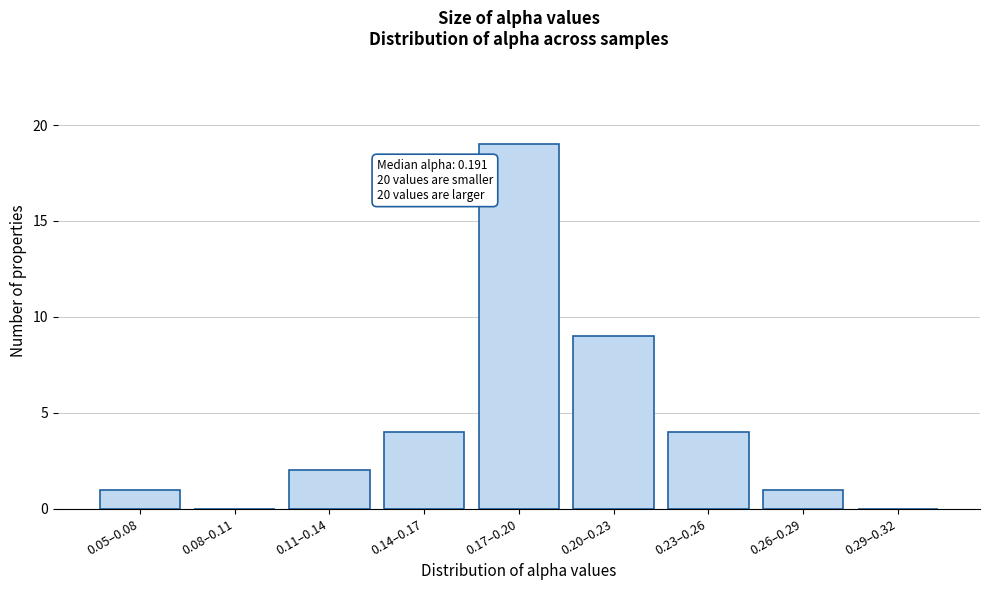

Reading right to left, what are all the values shown in this chart?

0.29–0.32=0	0.26–0.29=1	0.23–0.26=4	0.20–0.23=9	0.17–0.20=19	0.14–0.17=4	0.11–0.14=2	0.08–0.11=0	0.05–0.08=1